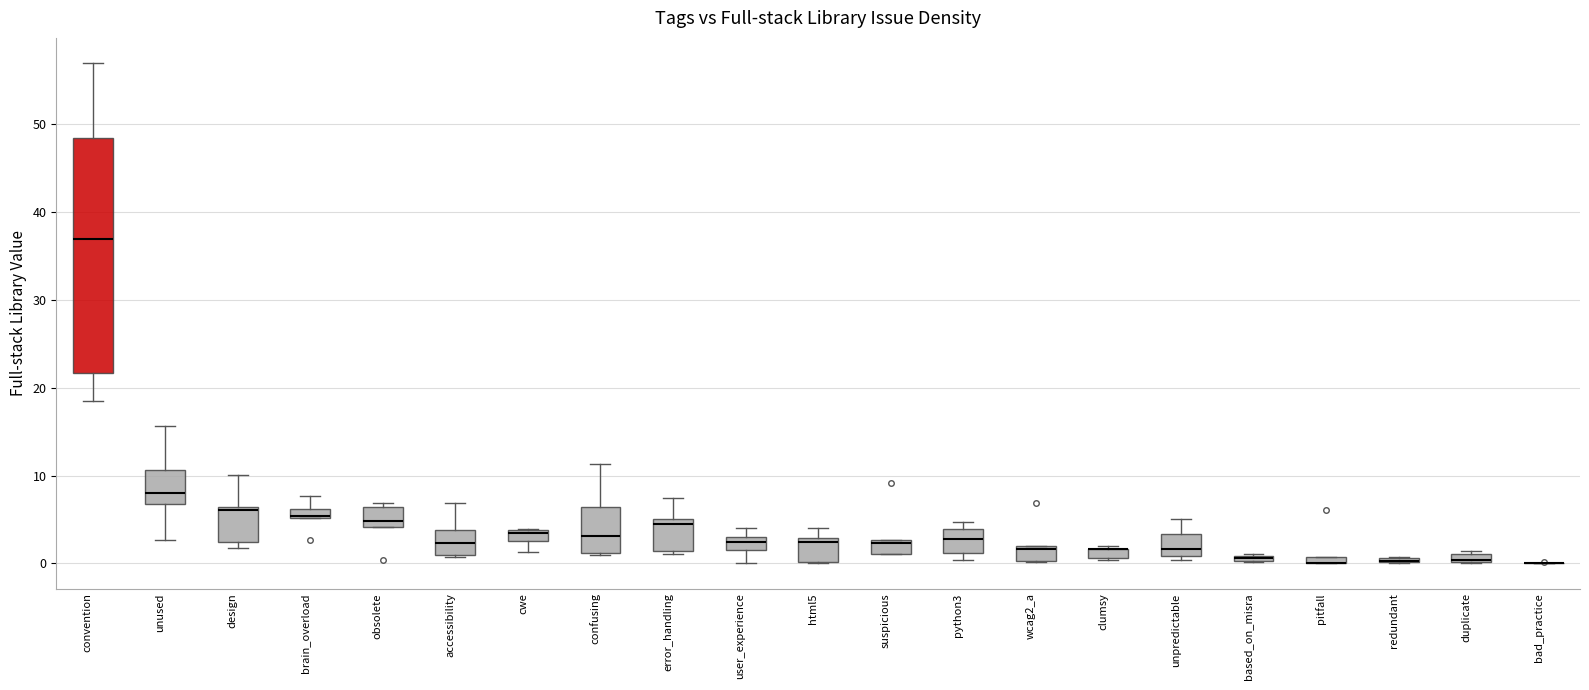

Where is the lower edge of the box for cwe on the y-axis? The values are not printed on the chart, so give them approximately, as read against the axis.

3